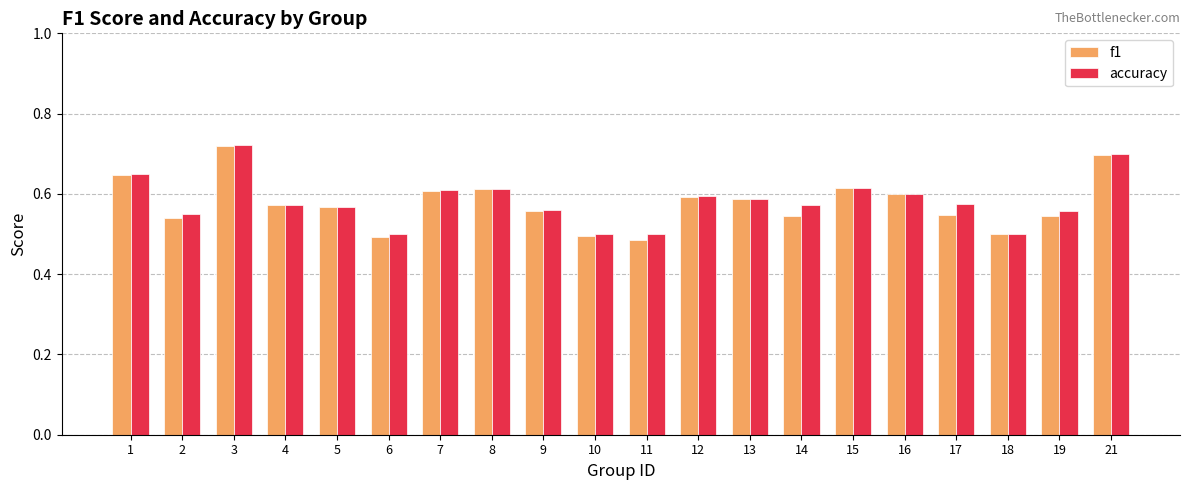

Is it true that accuracy equals 1.2 at 21?

False